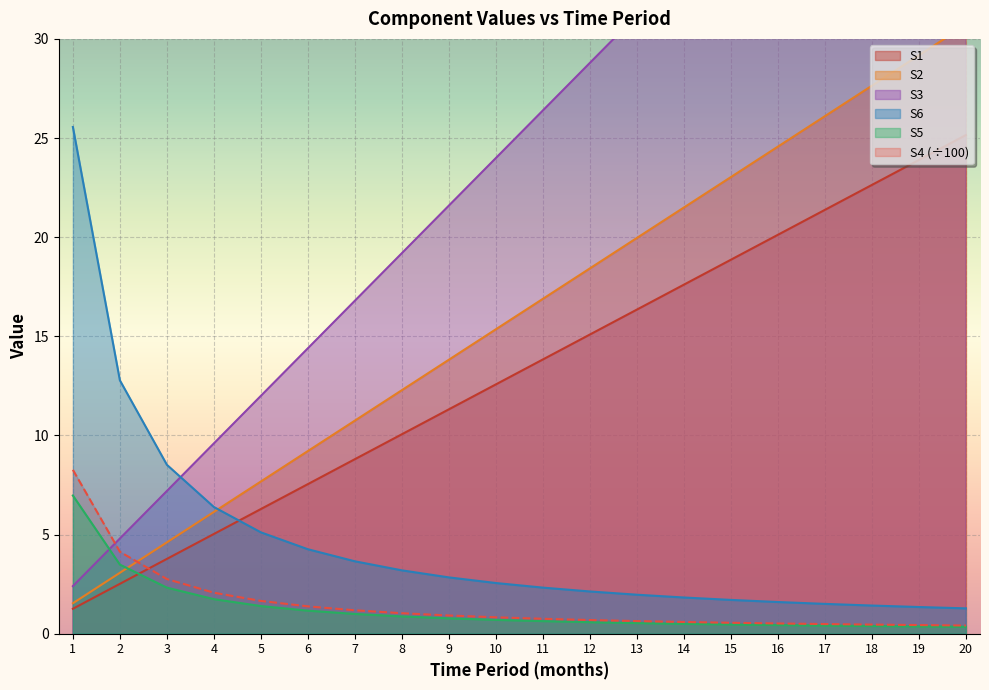

What is the total value across all series at 7?

42.2